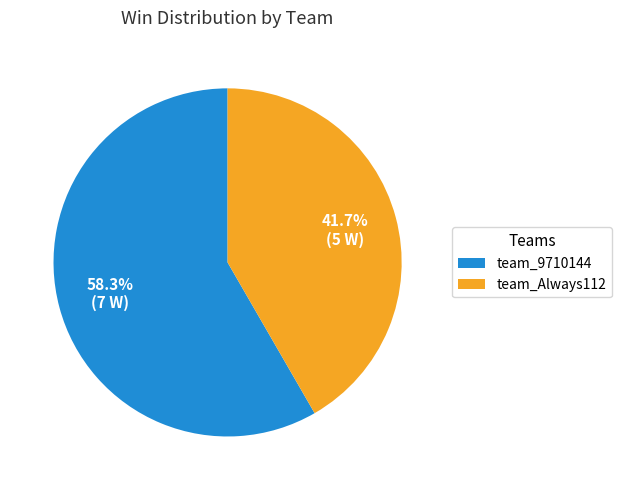

Which has a higher value, team_Always112 or team_9710144?

team_9710144